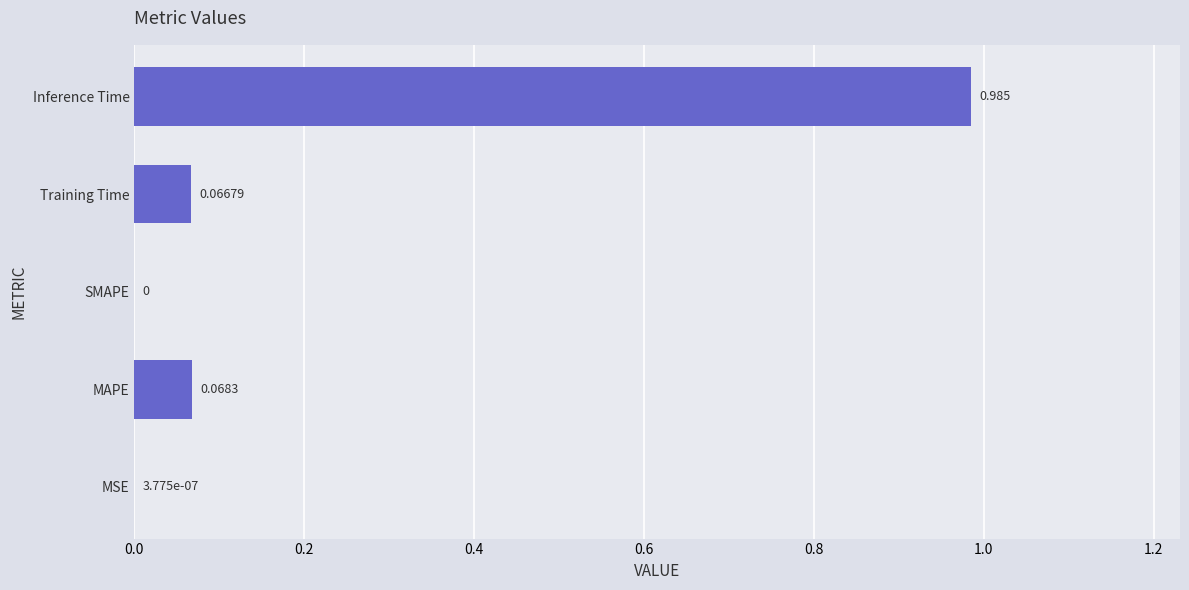

Which has a higher value, Inference Time or SMAPE?

Inference Time